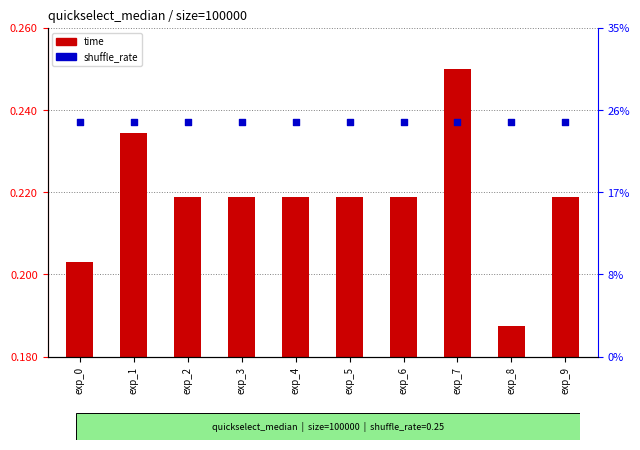

At how many categories does at least one series exceed 0?

10